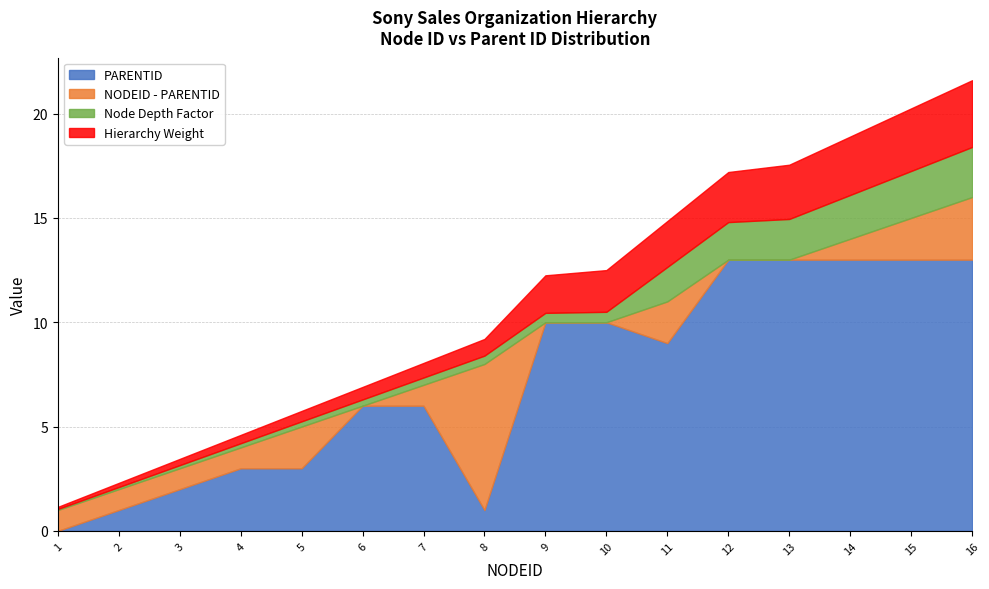

Is it true that PARENTID equals 9.0 at 11?

True